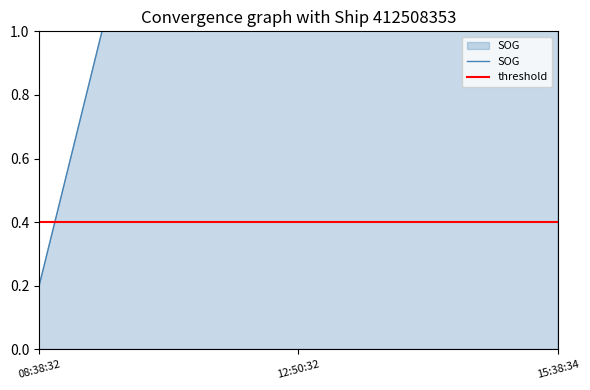

What is the average value of the threshold series?

0.4